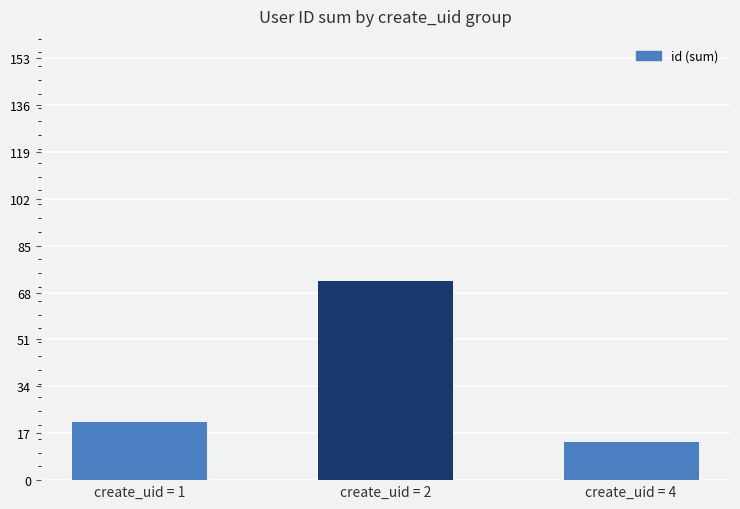

Rank the categories by value from lowest to highest.

create_uid = 4, create_uid = 1, create_uid = 2